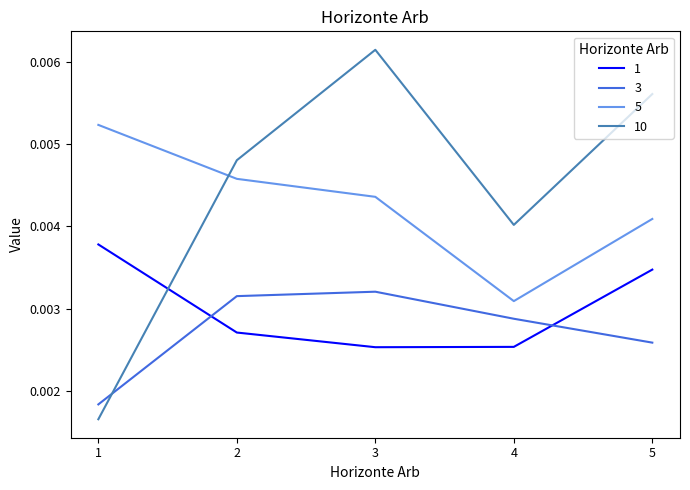

In 1, how many points are lower than both neighbors (excluding endpoints)?

1